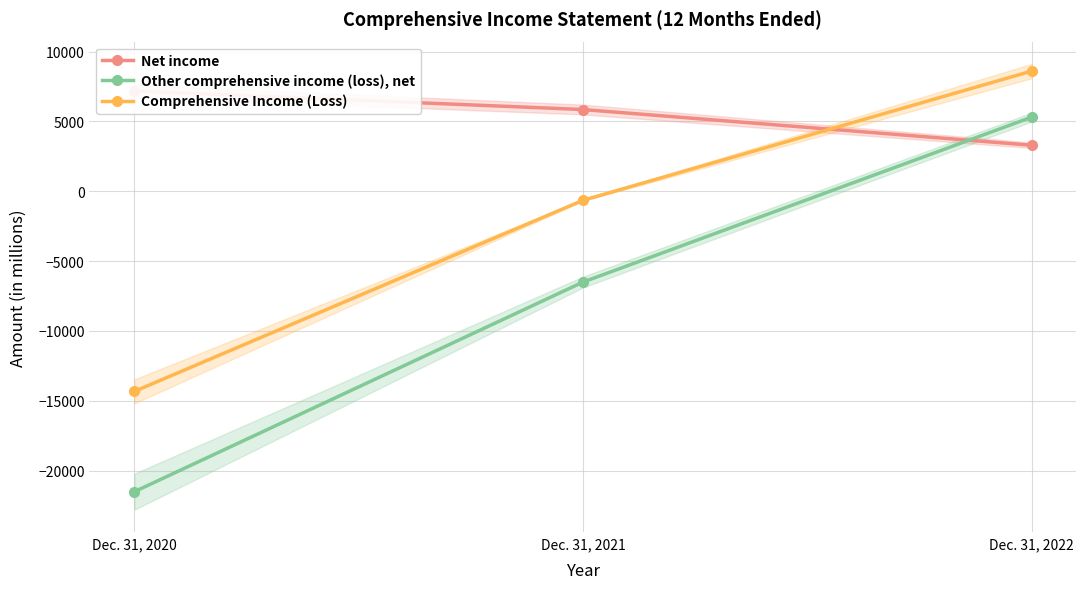

What value does the Net income series have at Dec. 31, 2022?

3299